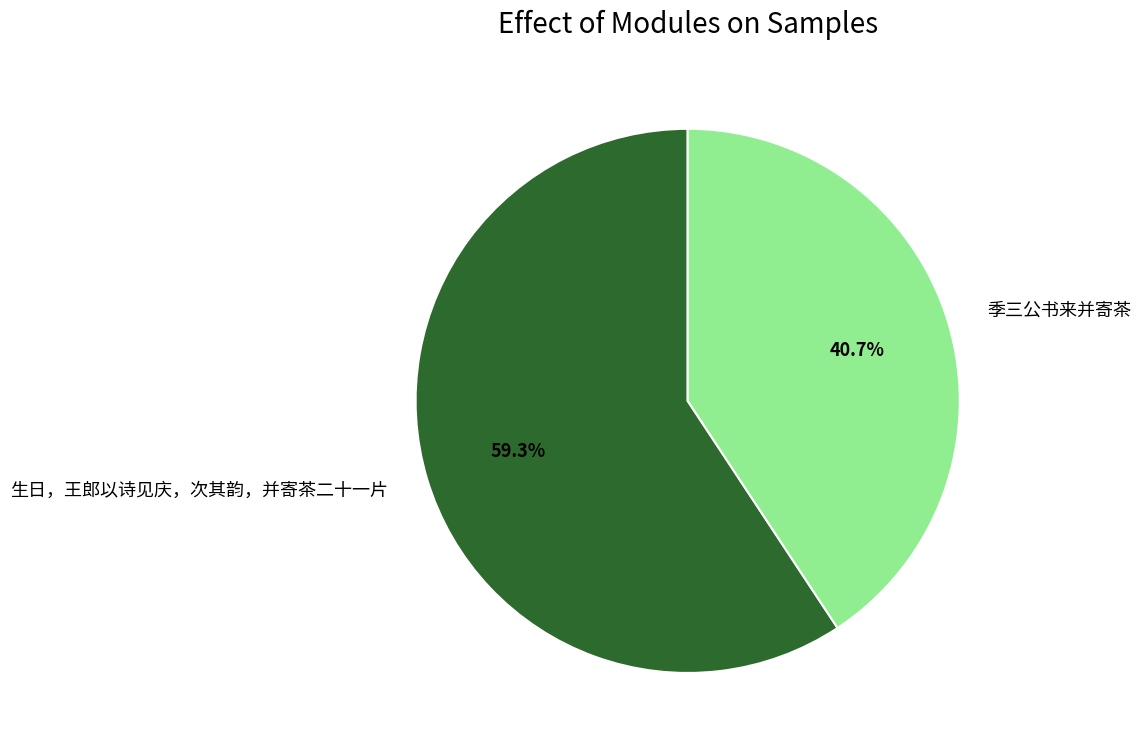

How many slices are in this pie chart?

2